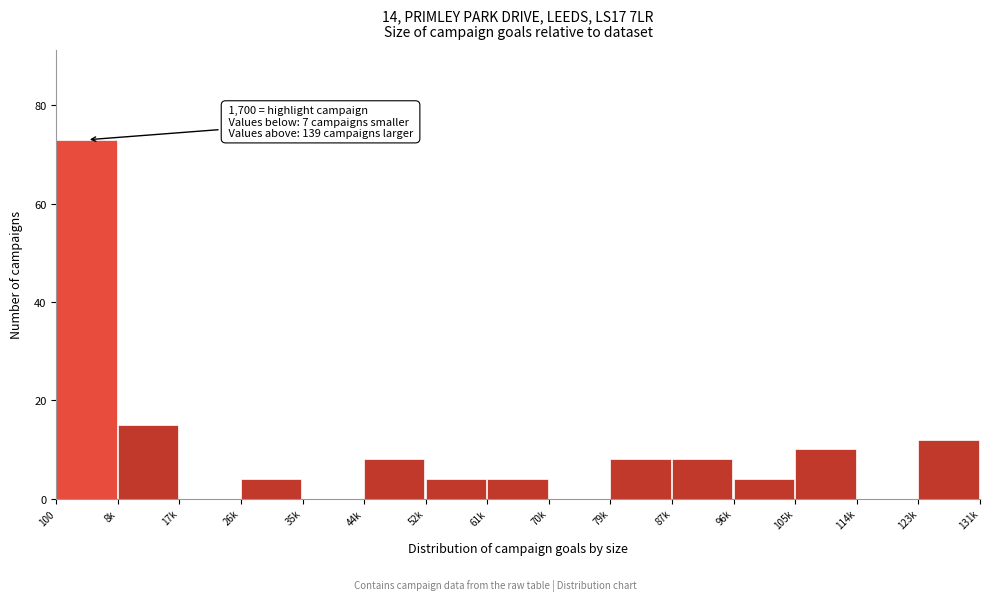

Reading left to right, what are all the values shown in this chart?

100=73	8k=15	17k=0	26k=4	35k=0	44k=8	52k=4	61k=4	70k=0	79k=8	87k=8	96k=4	105k=10	114k=0	123k=12